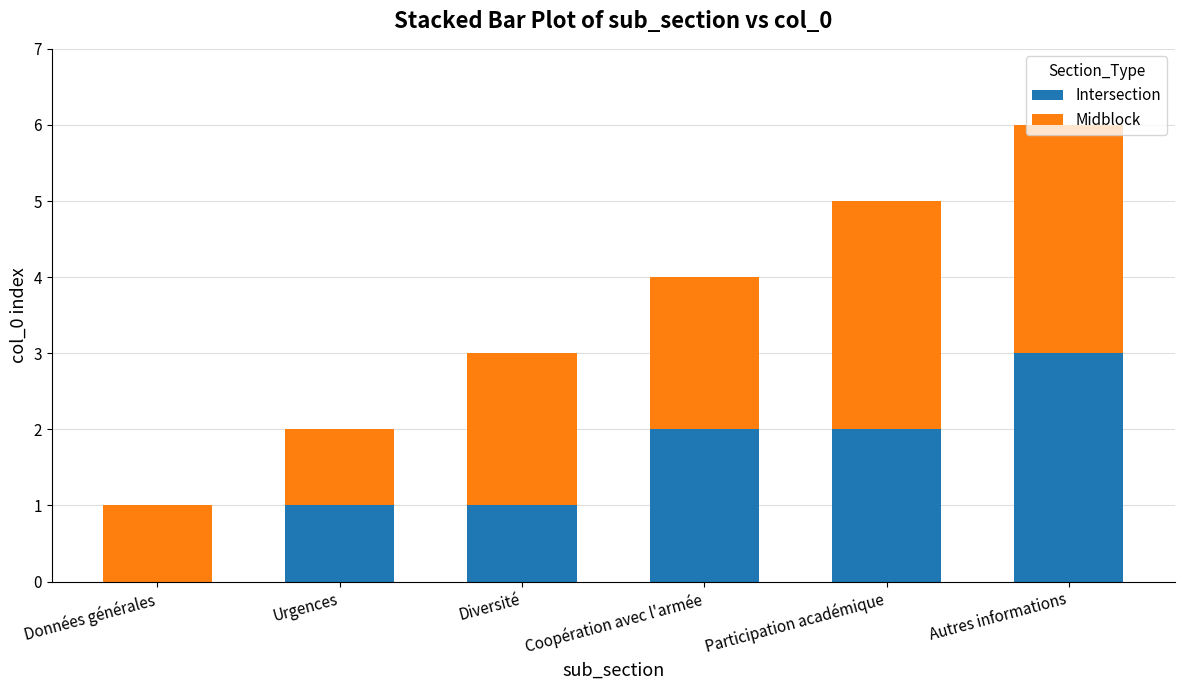

What is the sum of all Intersection values?

9